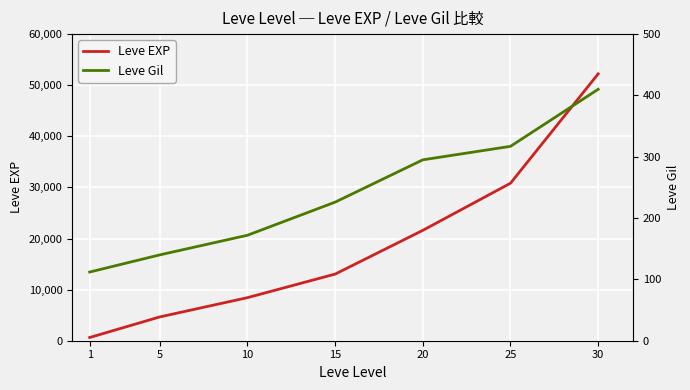

True or false: Leve EXP and Leve Gil cross at least once.

False